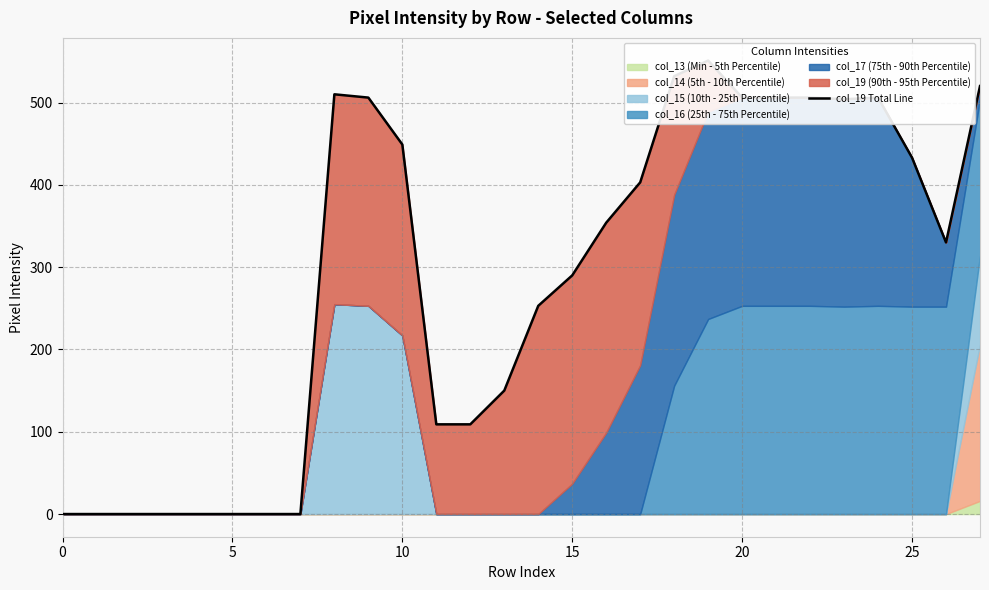

What is the ratio of the value at 8 to the value at 20?

1.0